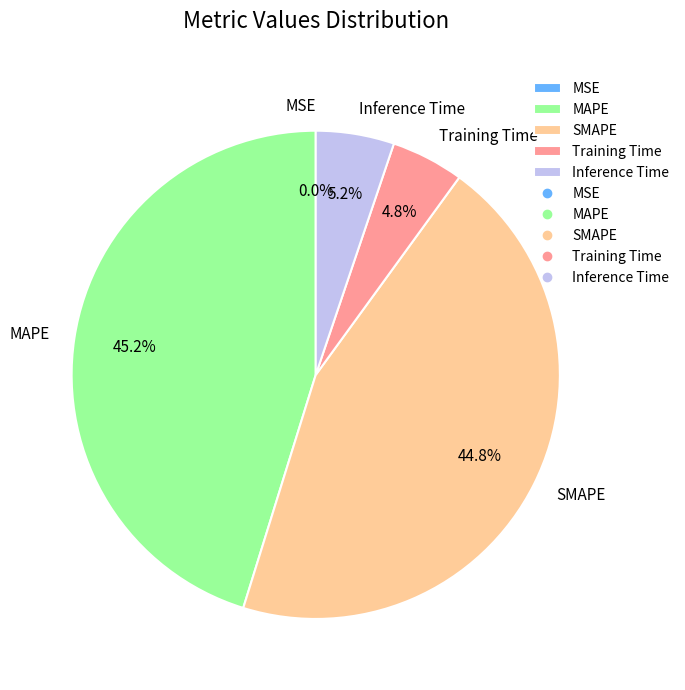

Is MAPE the majority of the pie?

No